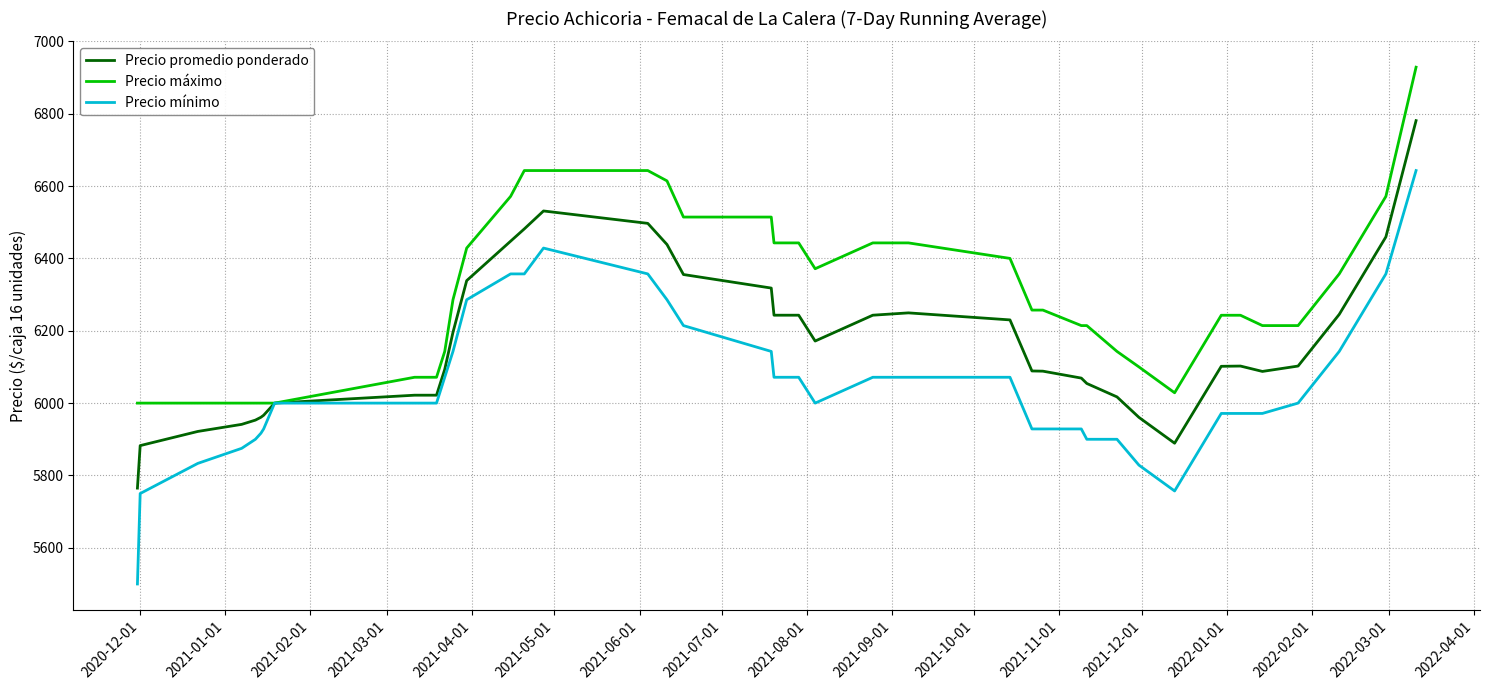

List the series in order of their peak value, highest first.

Precio máximo, Precio promedio ponderado, Precio mínimo